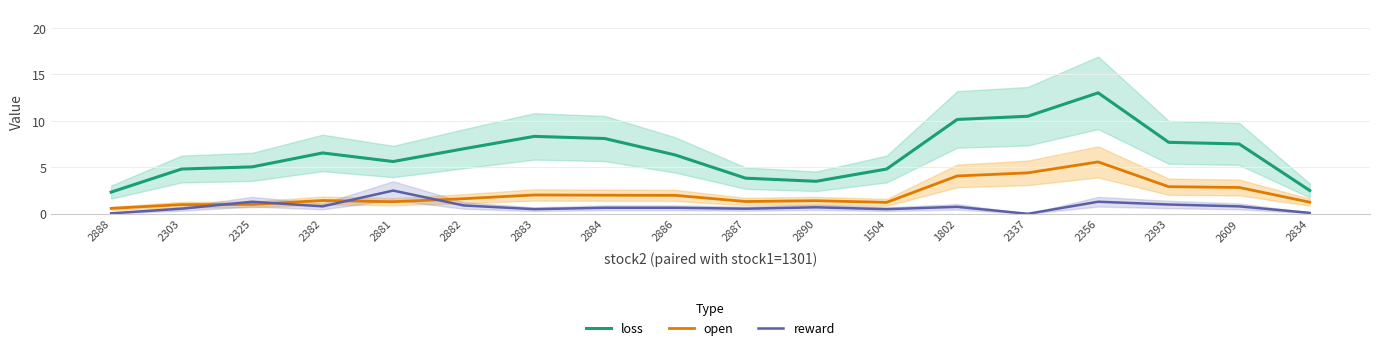

What is the label of the 12th point from the right?

2883